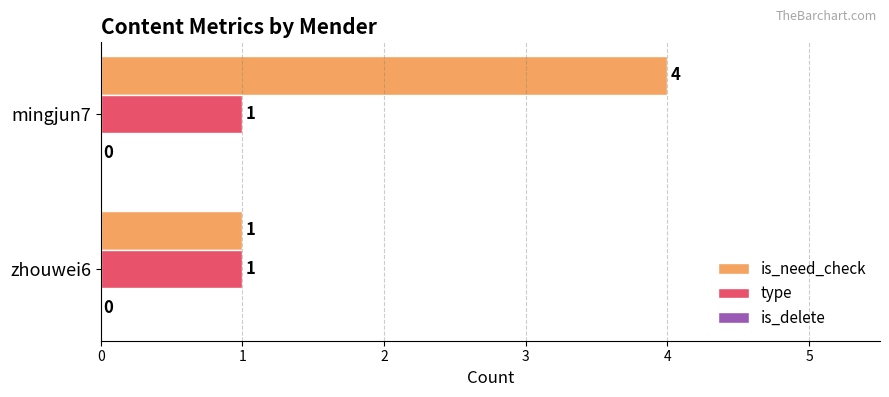

Which series has the largest total across all categories?

is_need_check